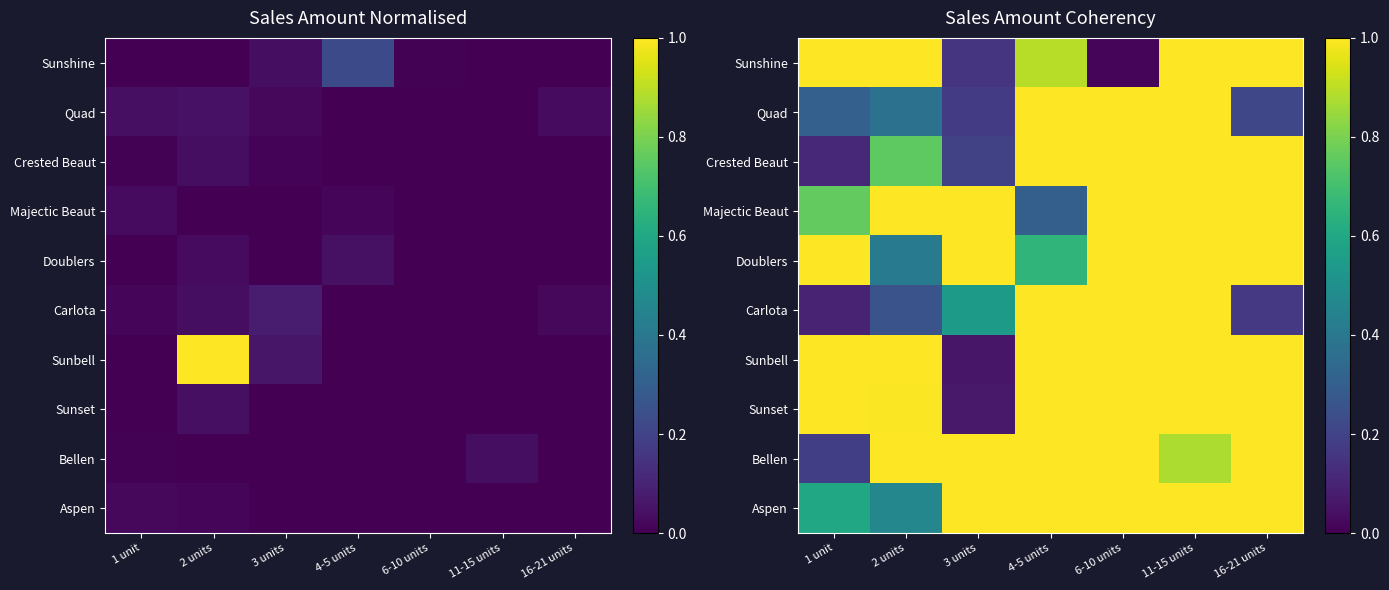

Which has a higher value, 3 units or 11-15 units?

11-15 units